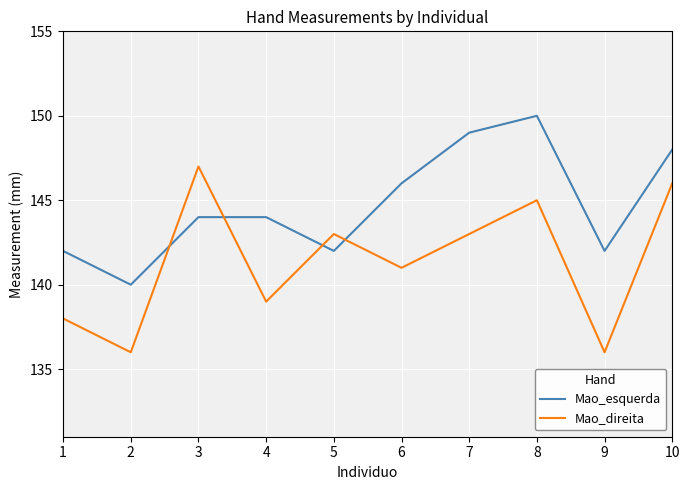

Where is Mao_direita nearest to the value 141?

6